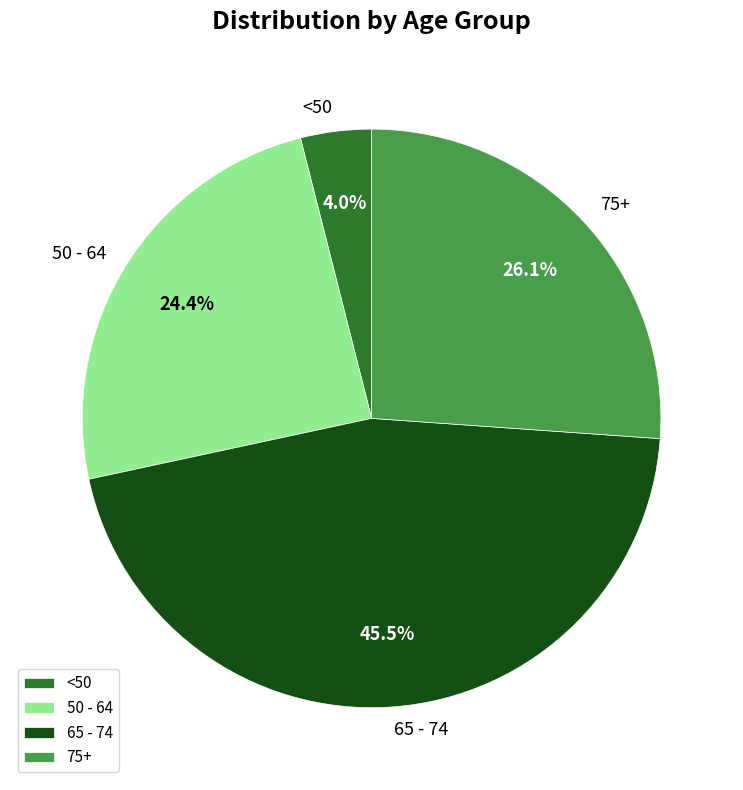

Approximately how many times larger is the value at 75+ compared to 65 - 74?

0.6